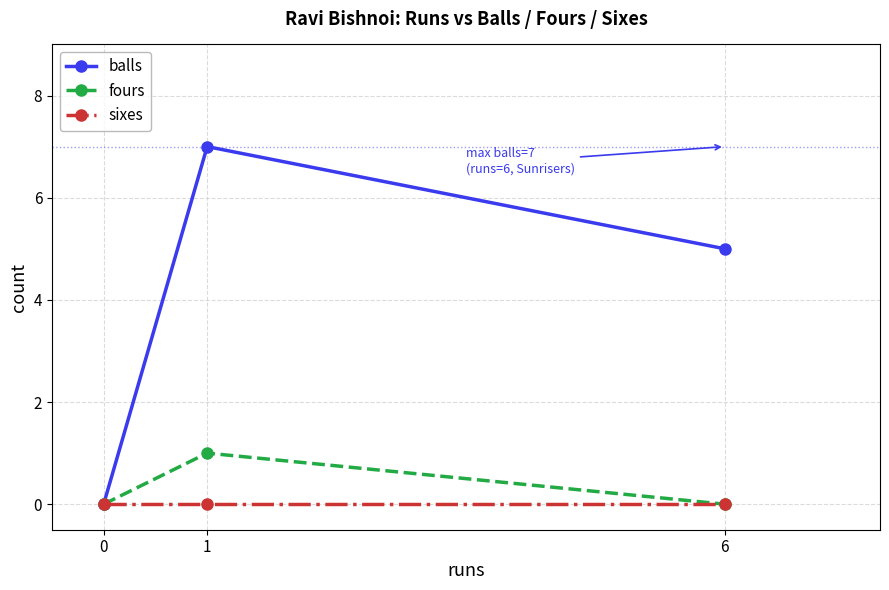

How many lines are shown in the chart?

3